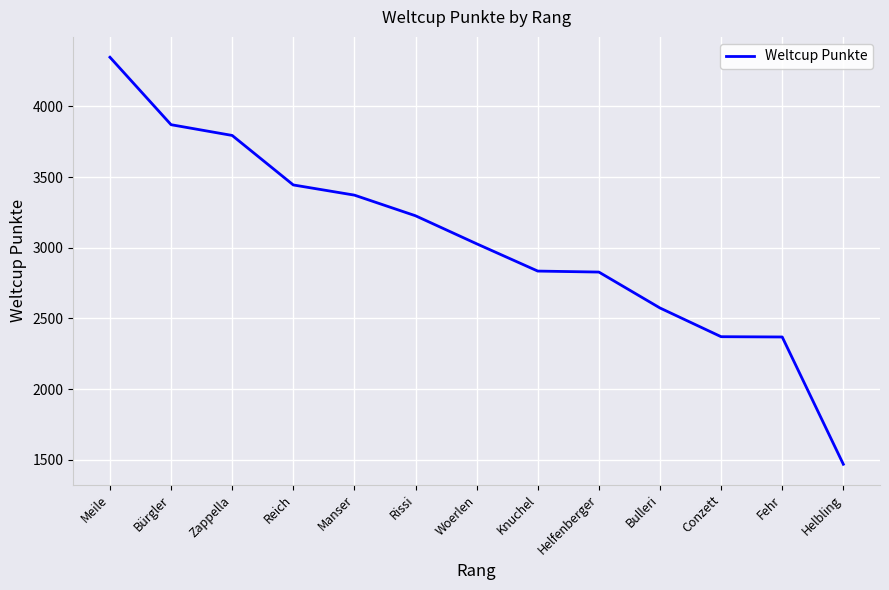

Does the chart have visible grid lines?

Yes